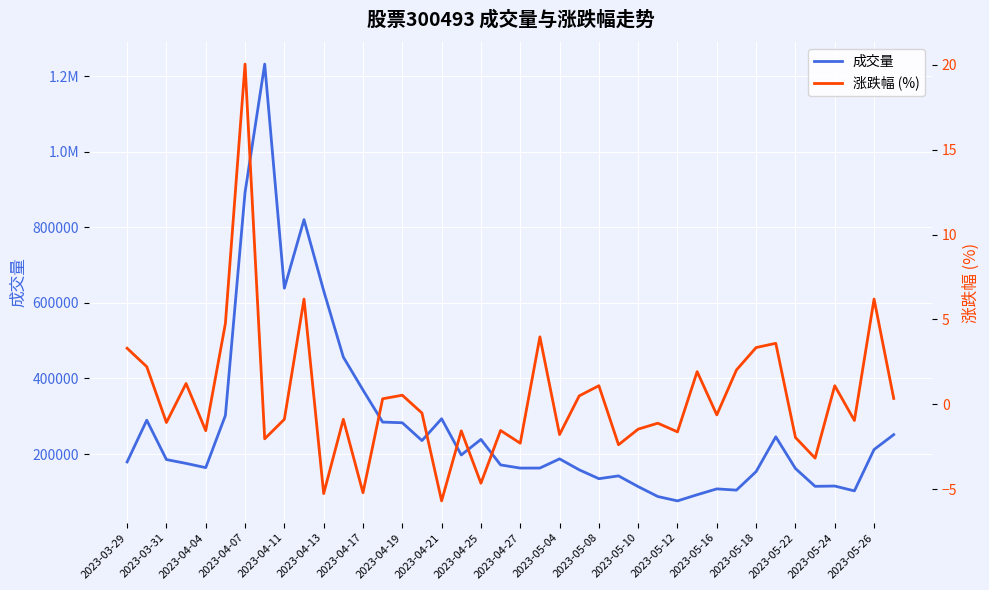

Between 2023-05-12 and 2023-05-22, which series saw the biggest shift?

成交量